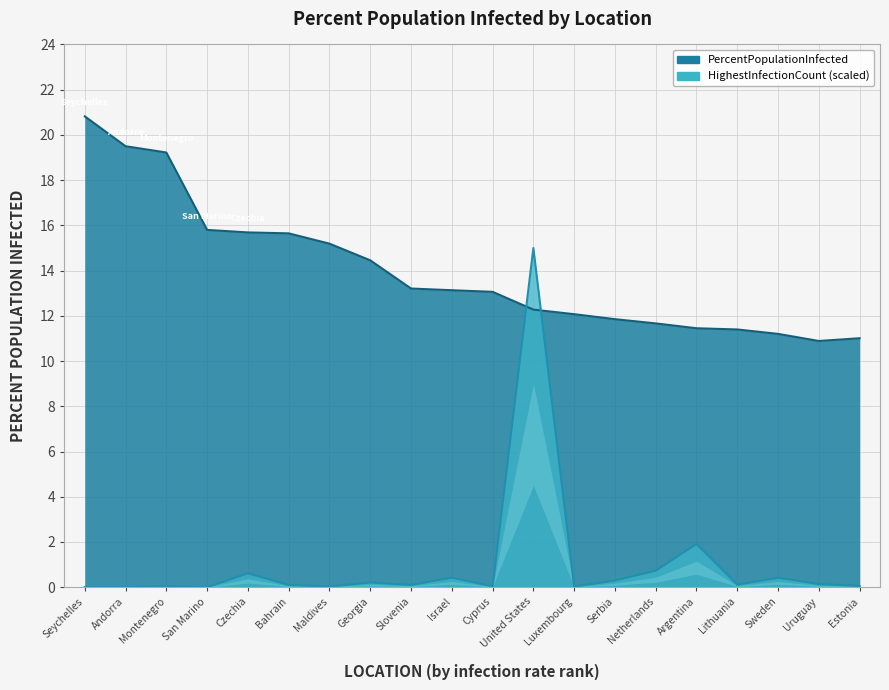

What is the difference between the maximum and second lowest values in the PercentPopulationInfected series?

9.8